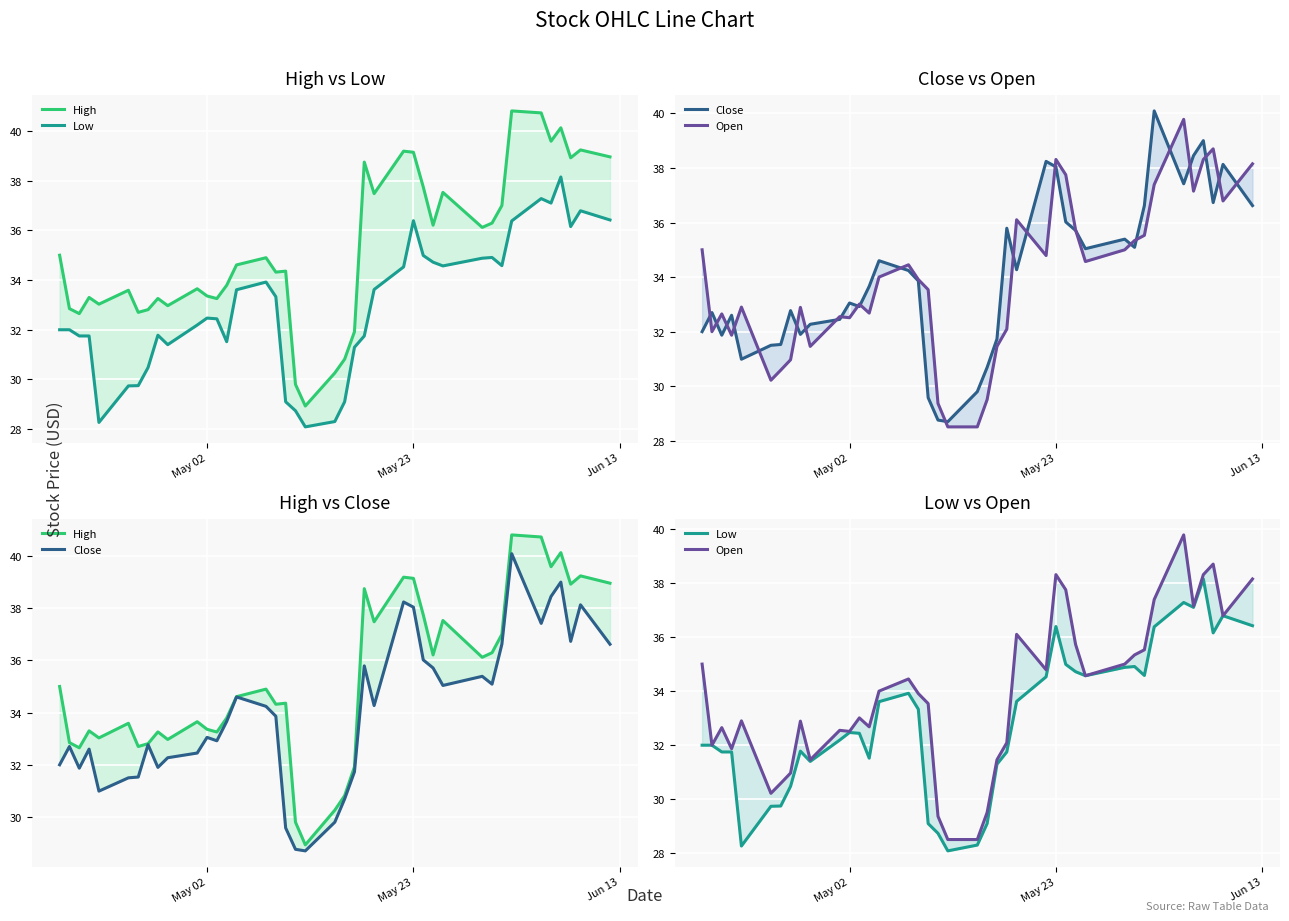

True or false: Close and Low intersect in this chart.

False